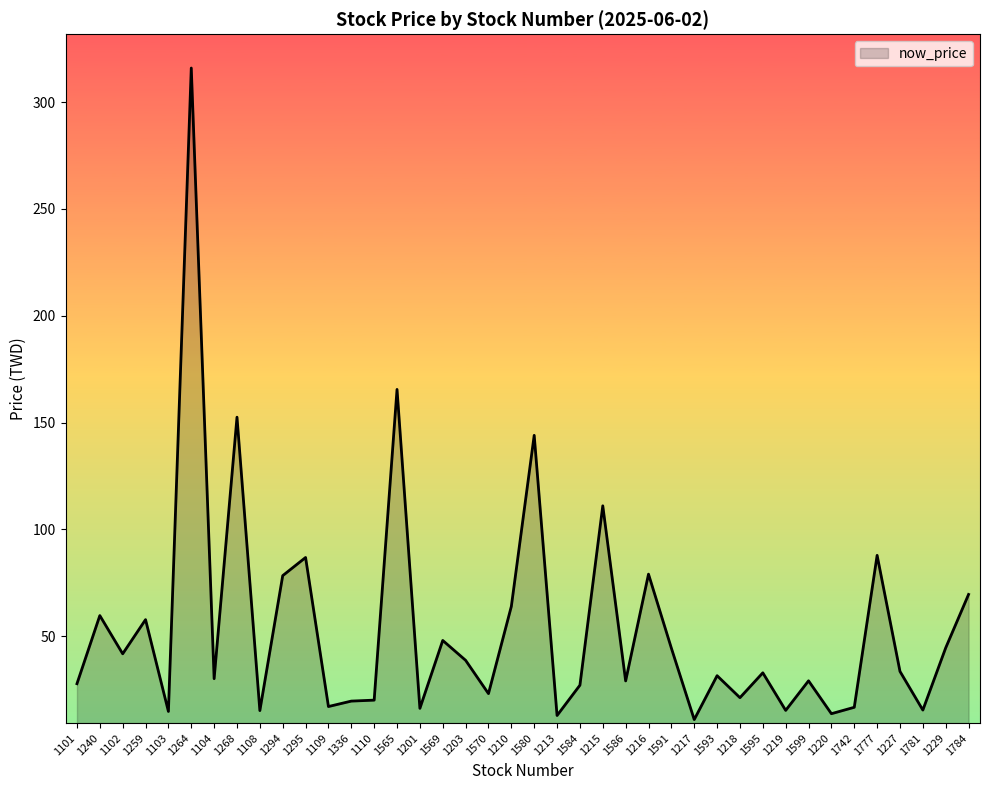

True or false: the data shows 144.0 at 1580.

True